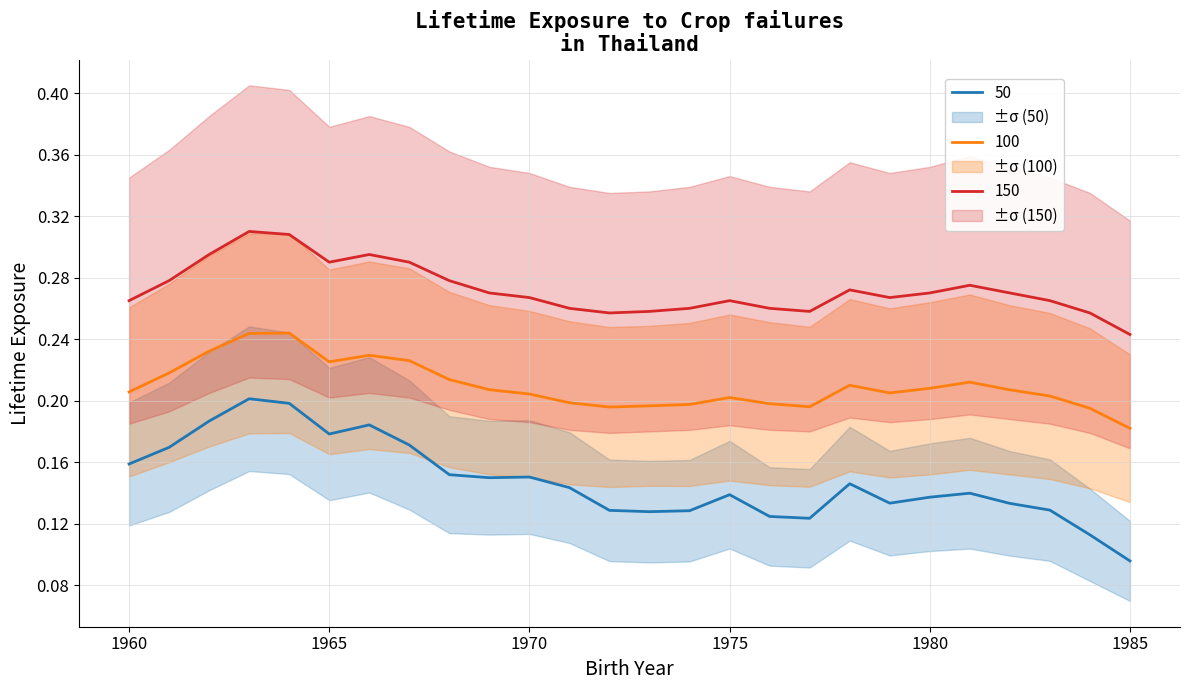

How many lines are shown in the chart?

3